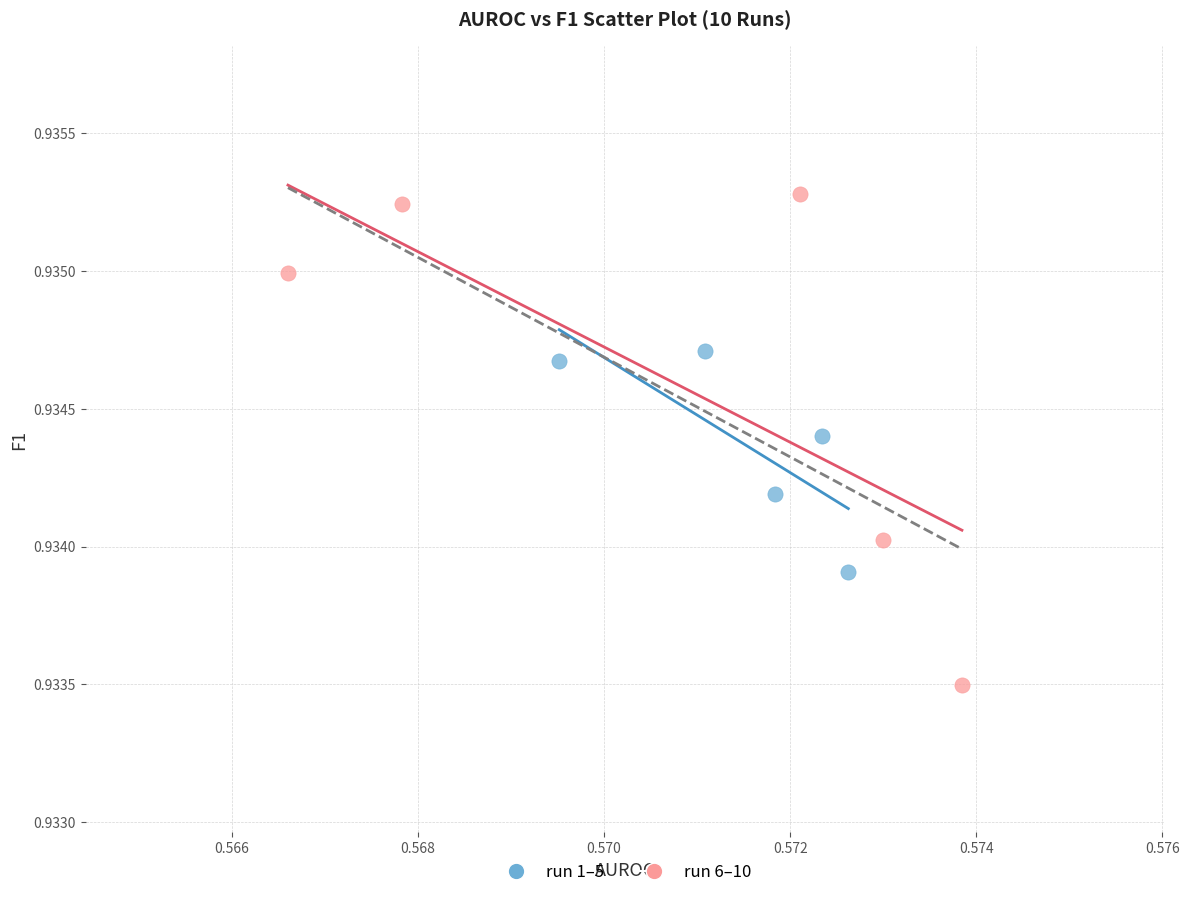

Which series contains the lowest Y value?

run 6–10